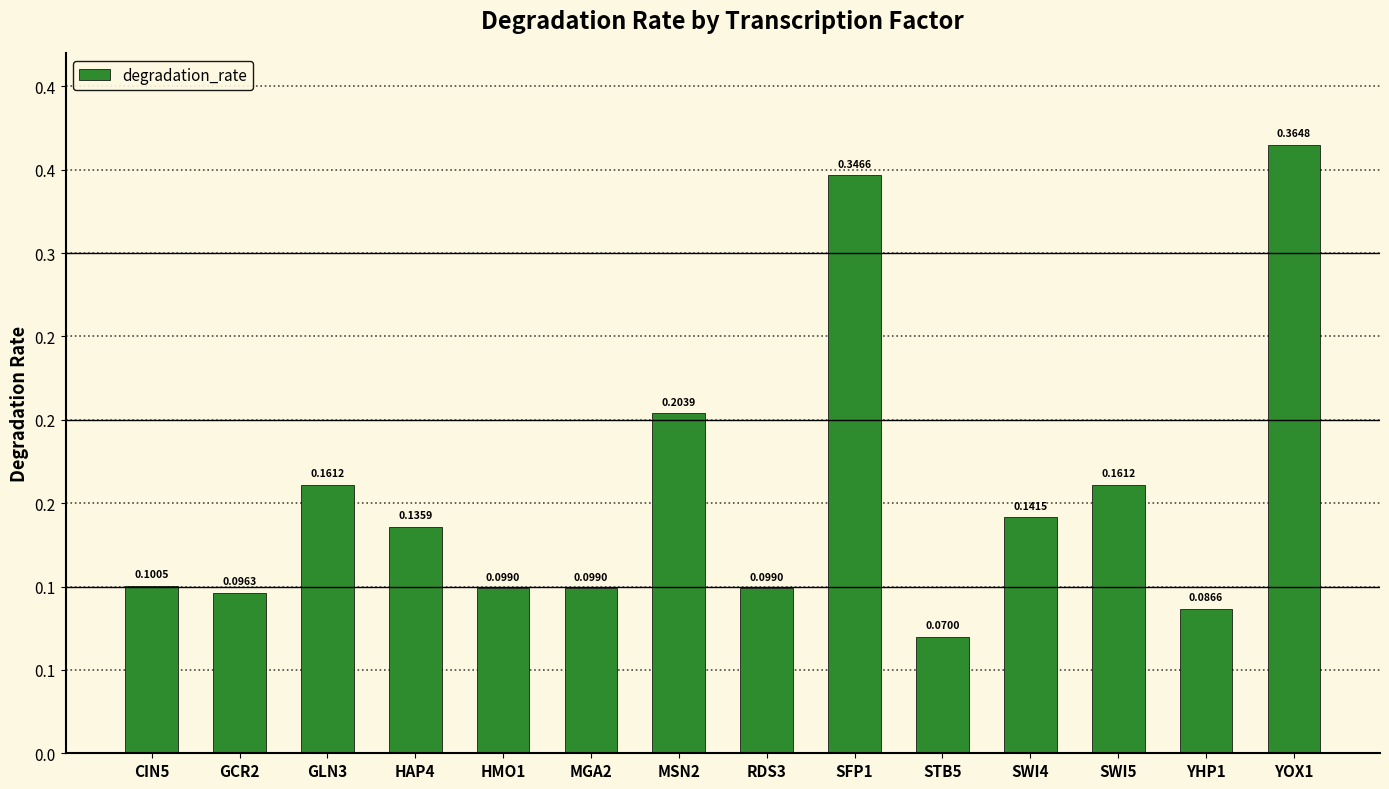

What is the sum of all values?

2.2